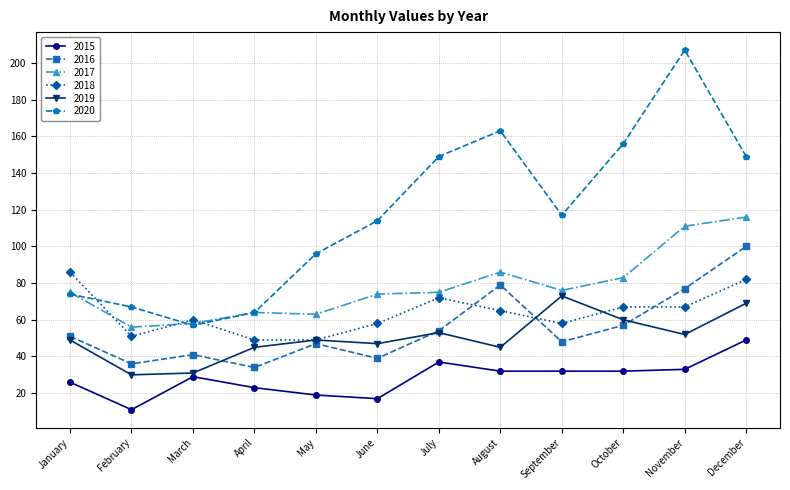

What is the sum of the 2020 values at July and March?

206